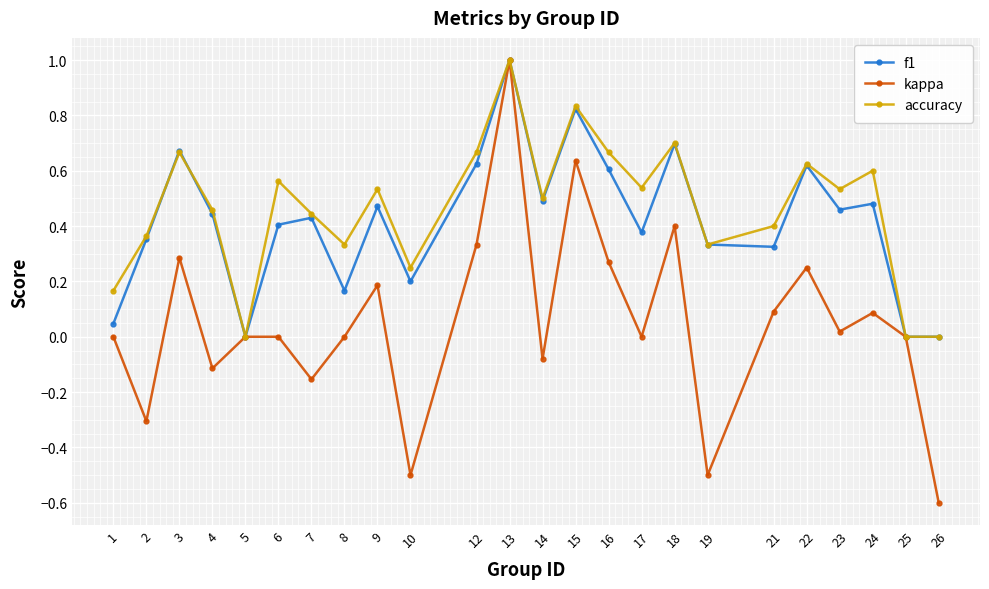

Which series has the largest range (max minus min)?

kappa